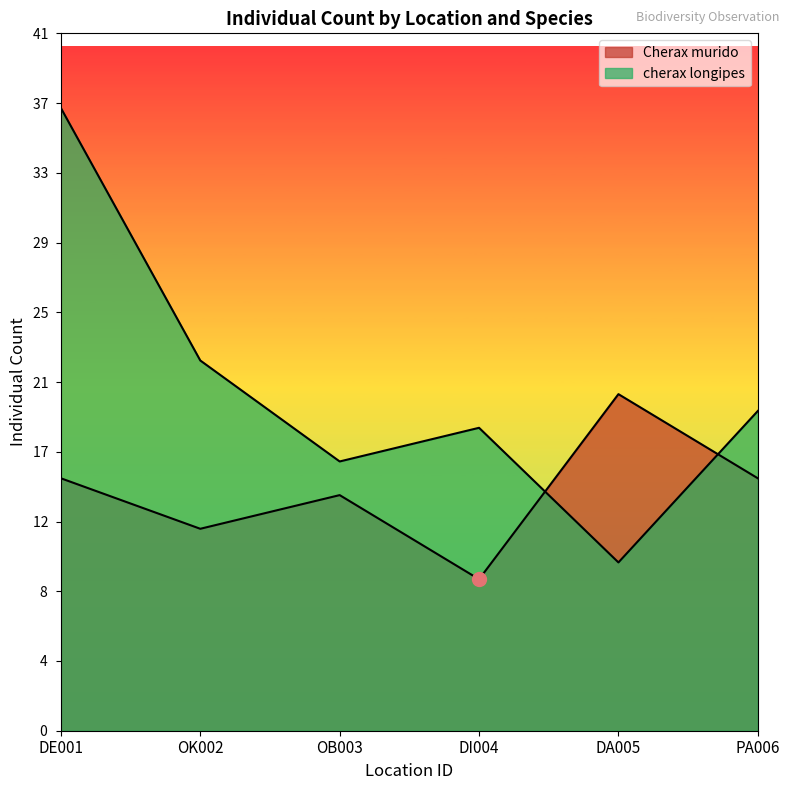

What is the total value across all series at OK002?

34